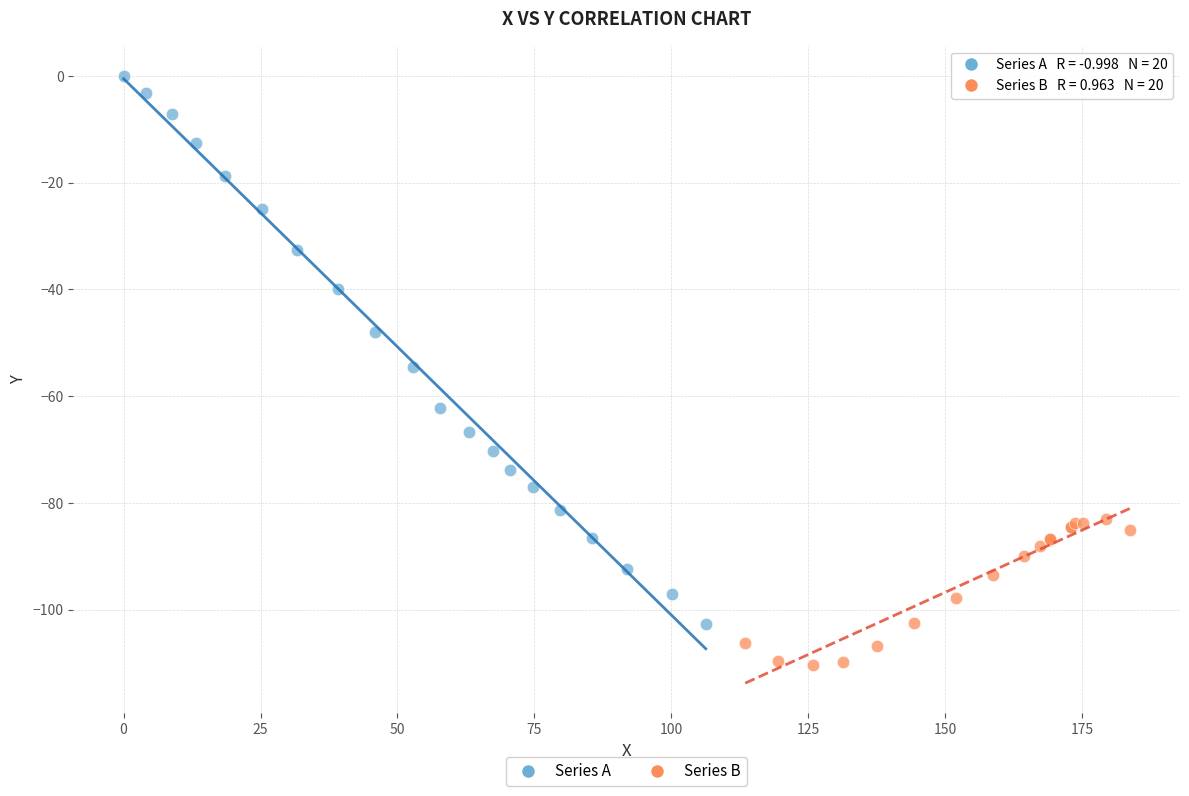

Which series has the largest Y range (max minus min)?

Series A